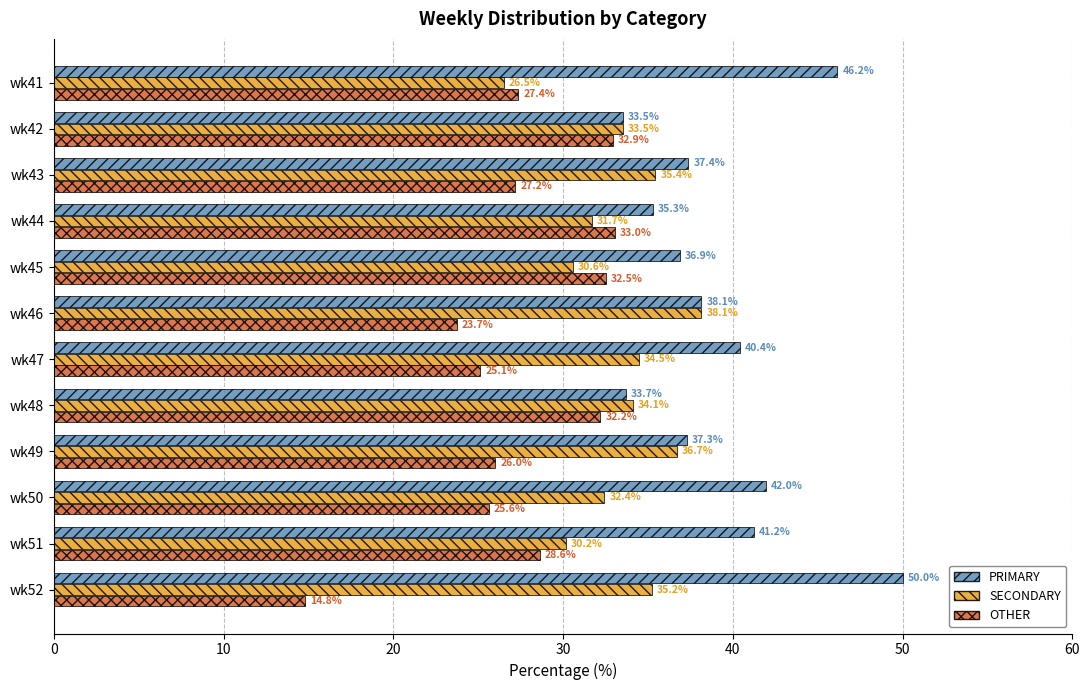

Which series changed the most between wk46 and wk50?

SECONDARY